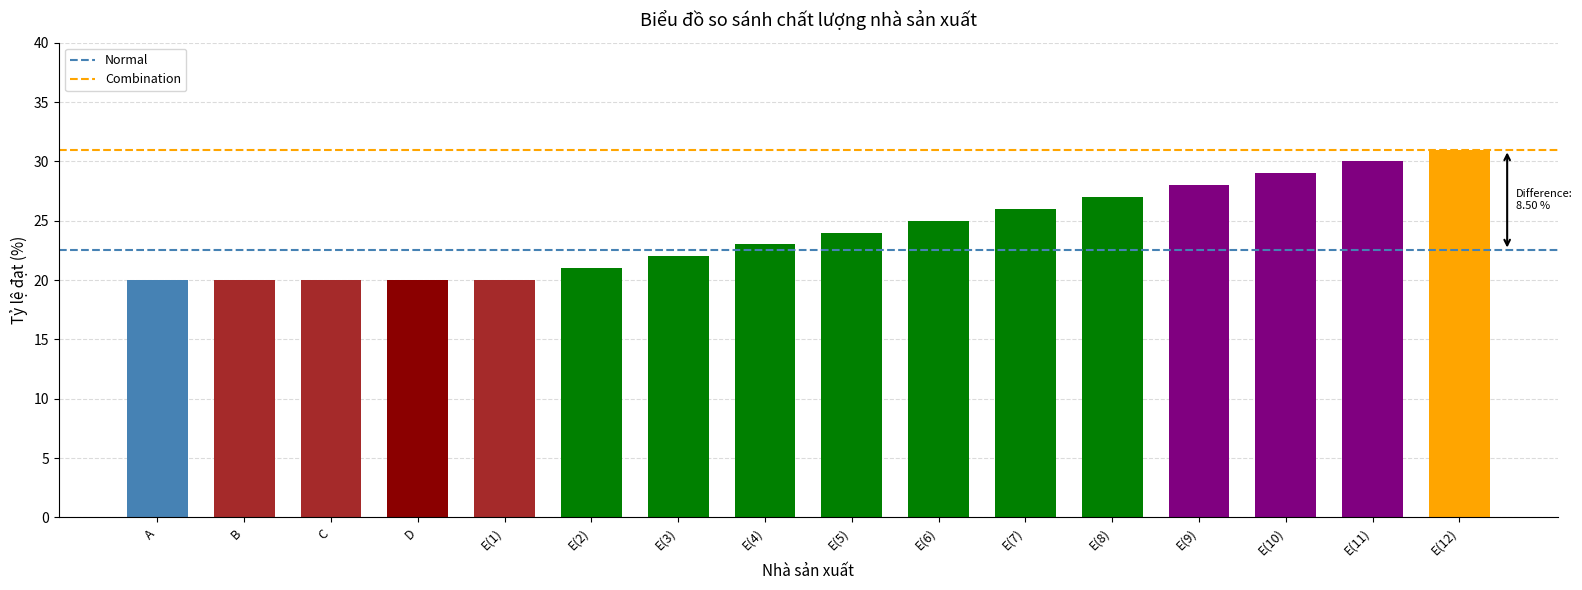

True or false: the data shows 38 at E(8).

False